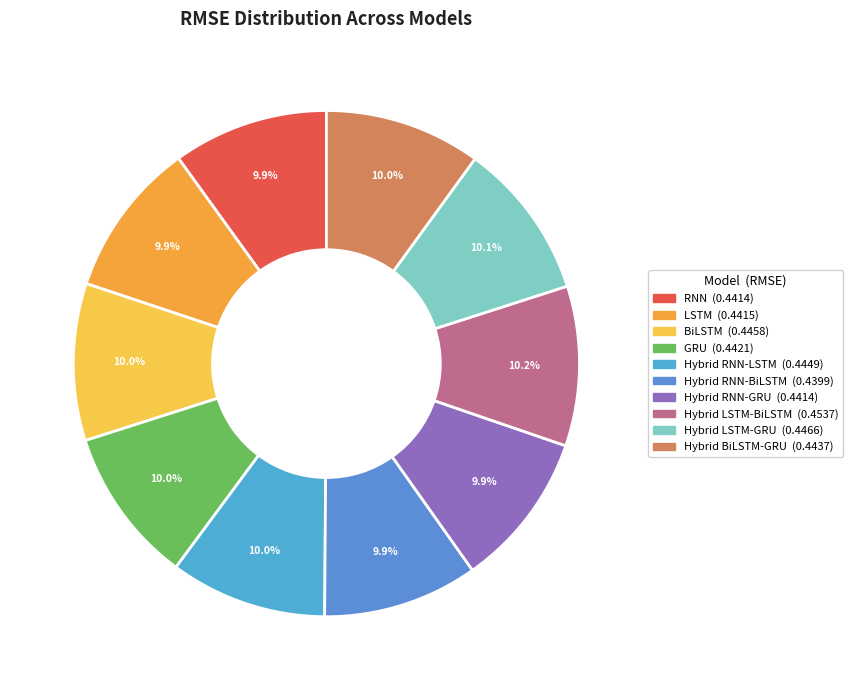

How much of the chart is everything except BiLSTM?

90.0%